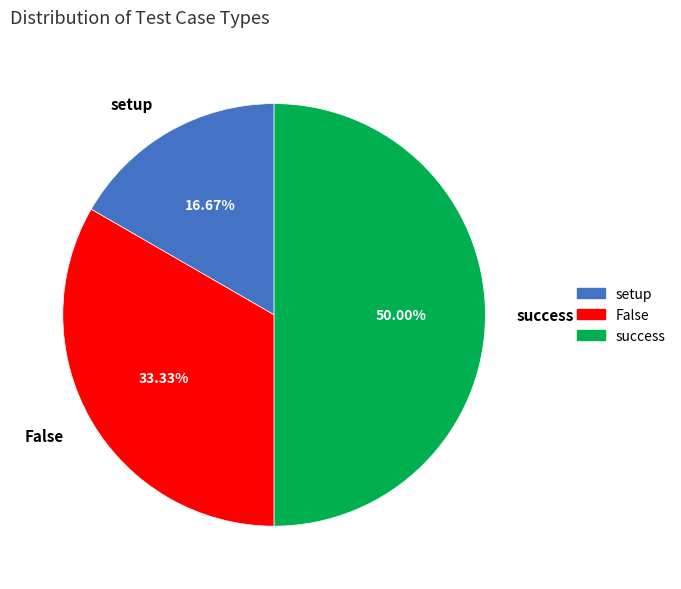

Approximately how many times larger is the value at False compared to setup?

2.0